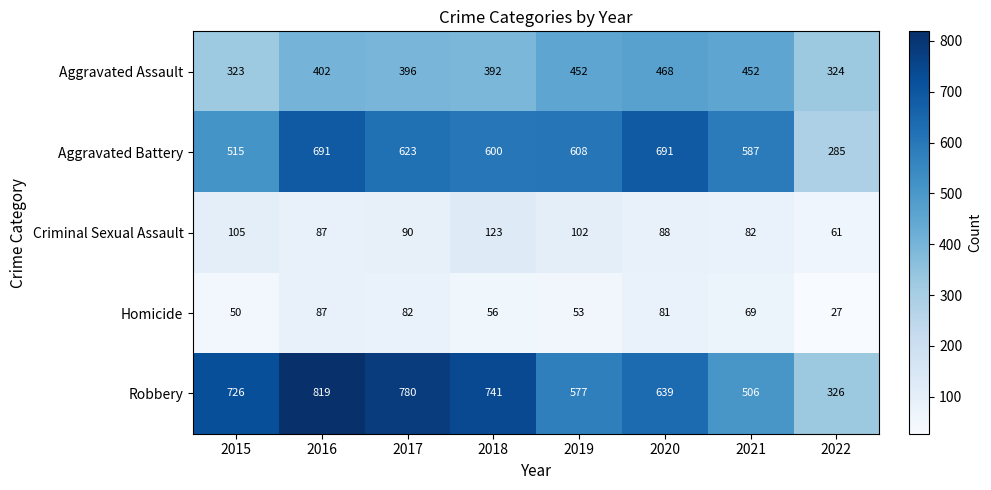

What is the total value across all series at 2016?

2086